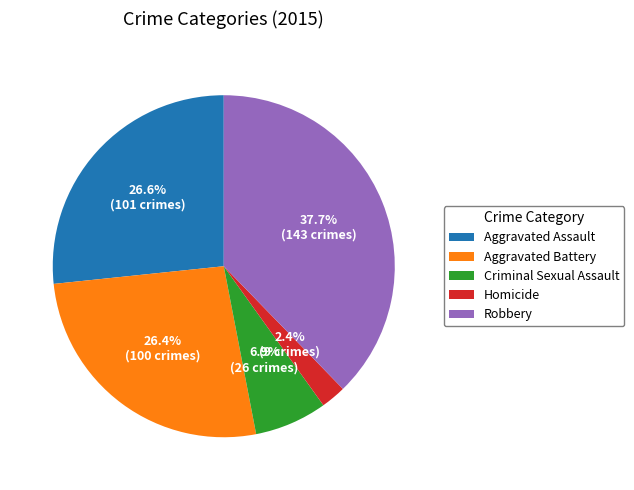

How many segments does this pie chart have?

5